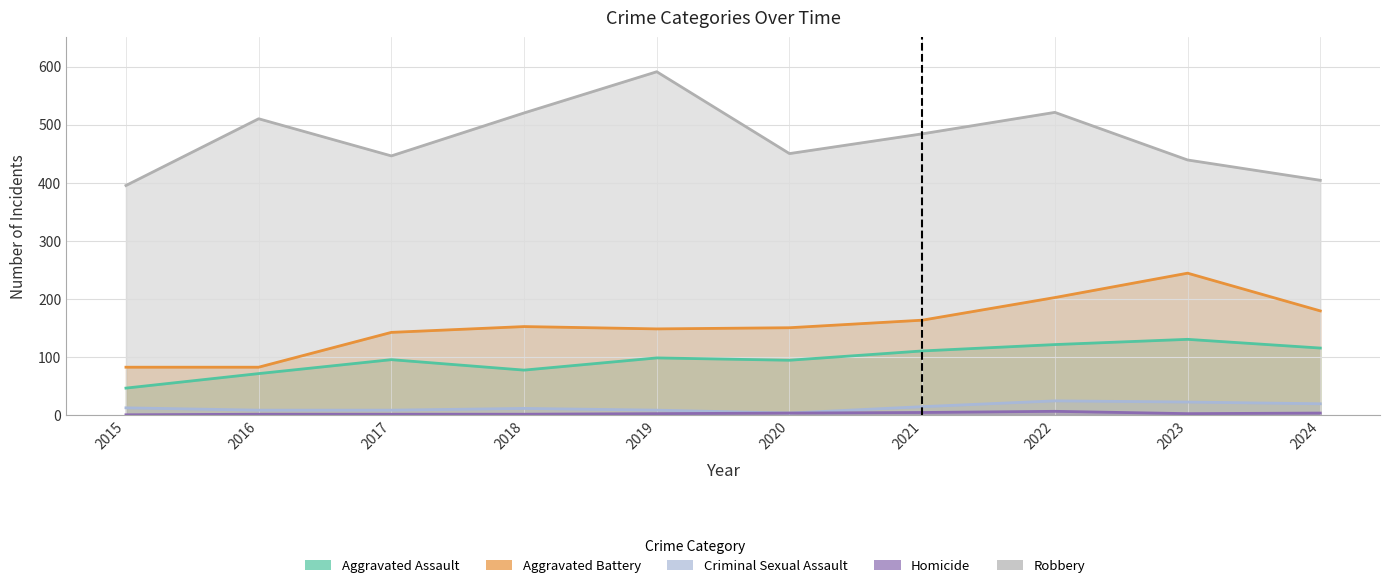

How many data points does each series have?

10